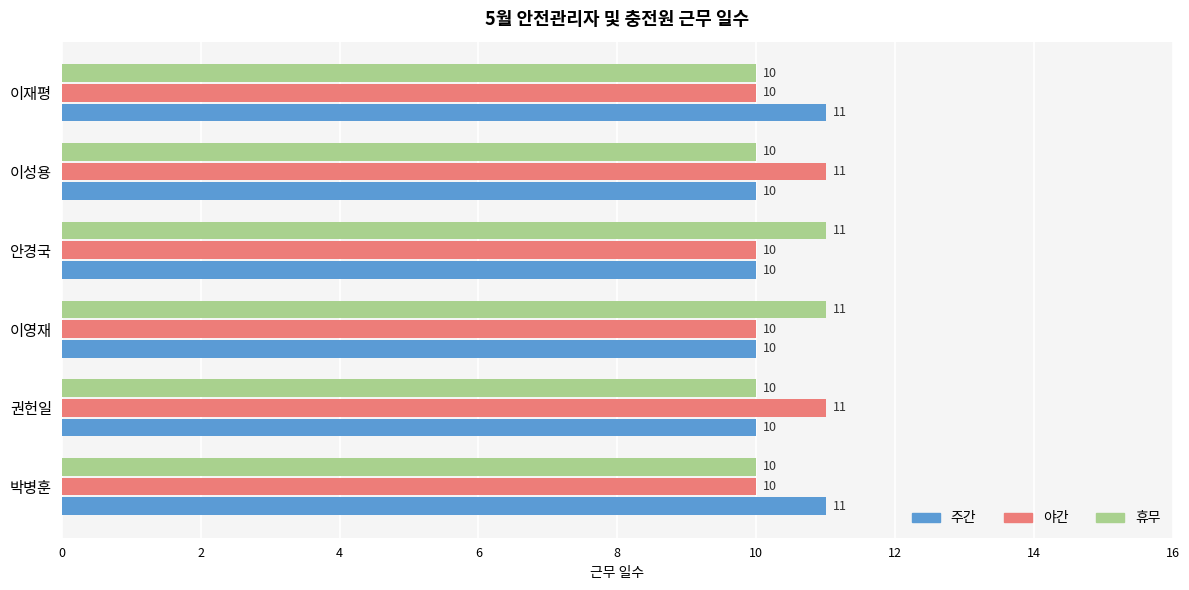

How many 주간 values are between 10 and 11?

6